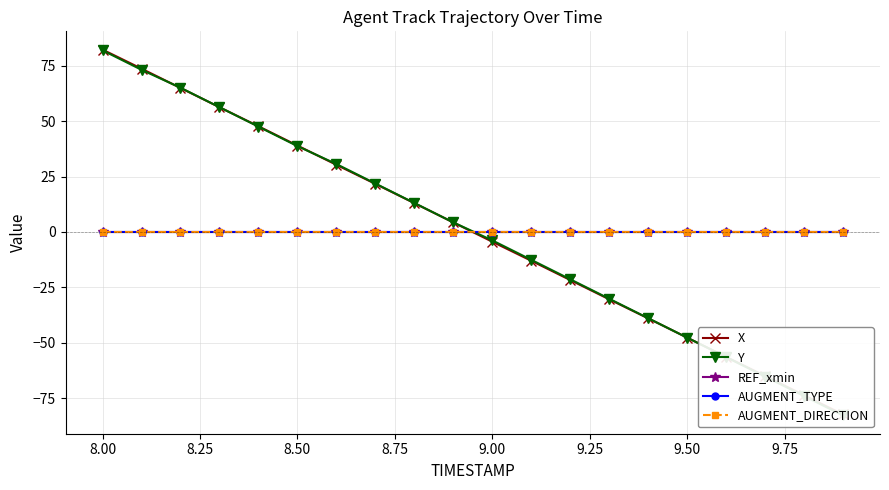

True or false: AUGMENT_TYPE and Y intersect in this chart.

True